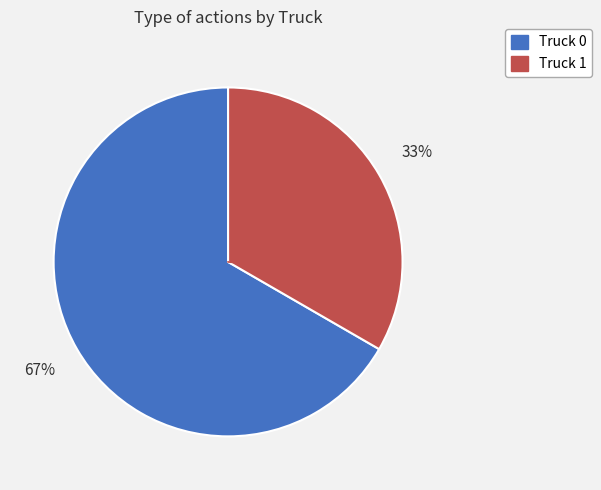

To the nearest percent, what portion does Truck 0 represent?

67%